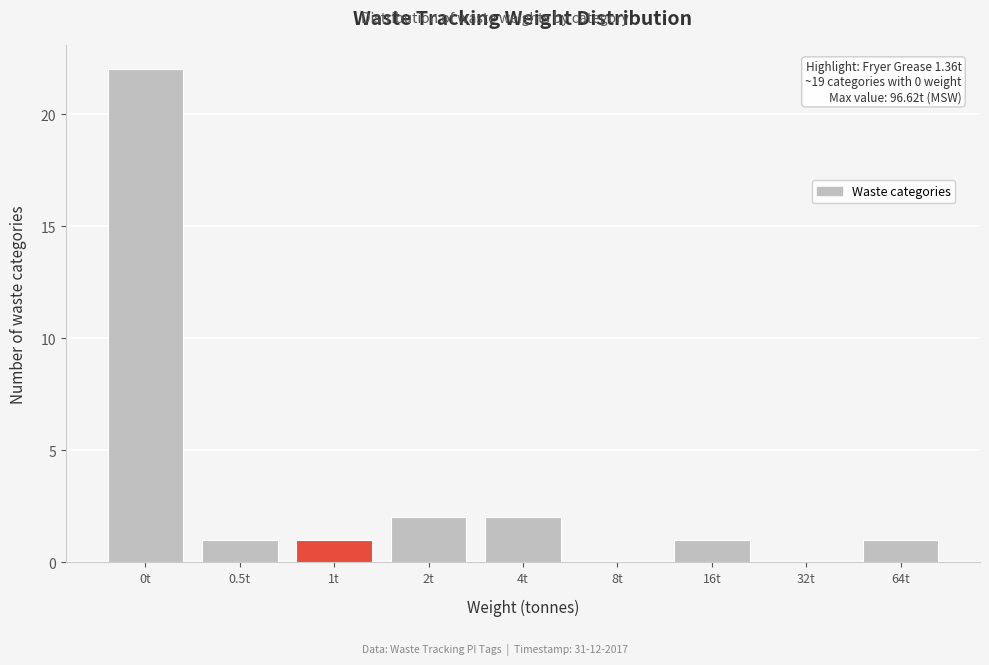

Reading right to left, extract all data points from this chart.

64t=1	32t=0	16t=1	8t=0	4t=2	2t=2	1t=1	0.5t=1	0t=22